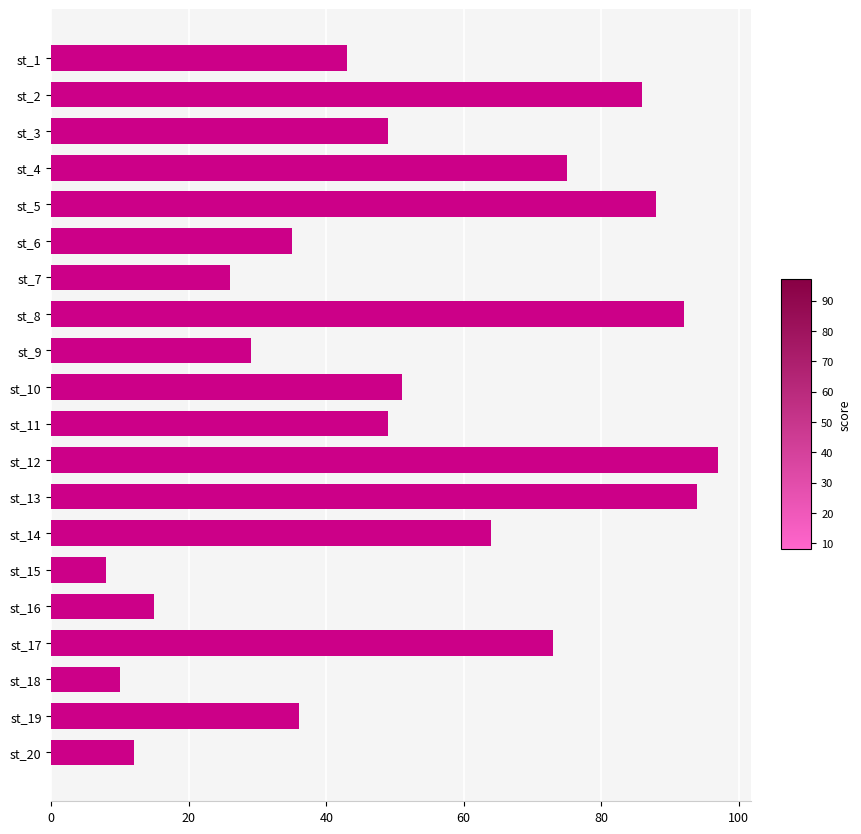

What is the difference between the maximum and second lowest values?

87